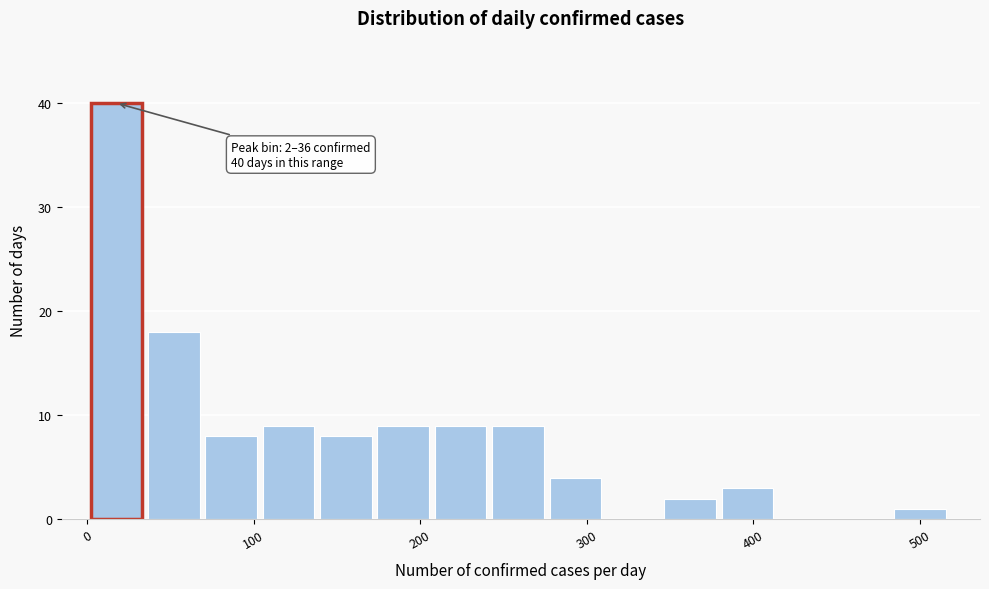

Around what value on the x-axis is the tallest bar? Give the approximate position of its centre, as read against the axis.

20